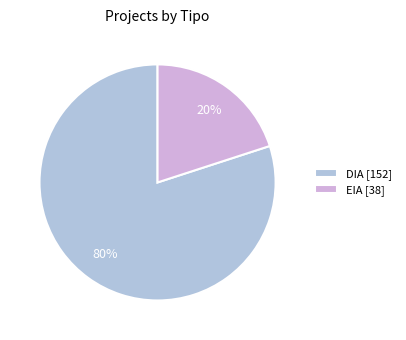

Does EIA represent more than half of the total?

No